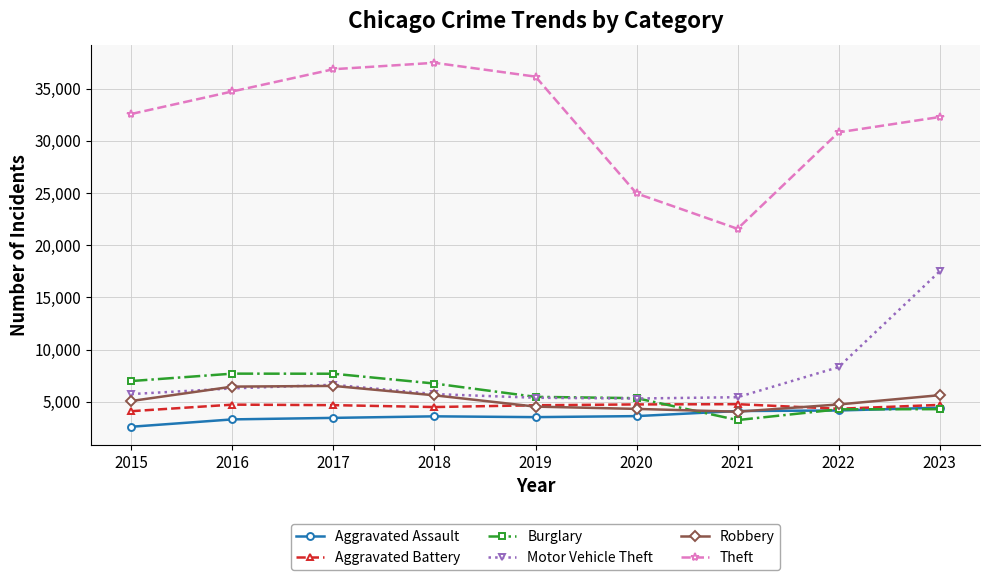

What is the difference between the Aggravated Assault values at 2018 and 2023?

829